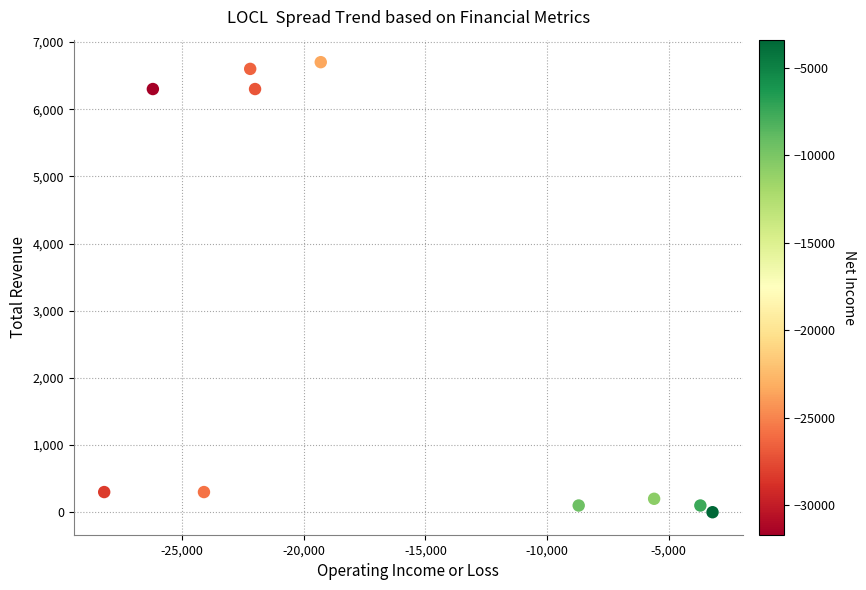

What is the range of X values (max minus min)?

25000